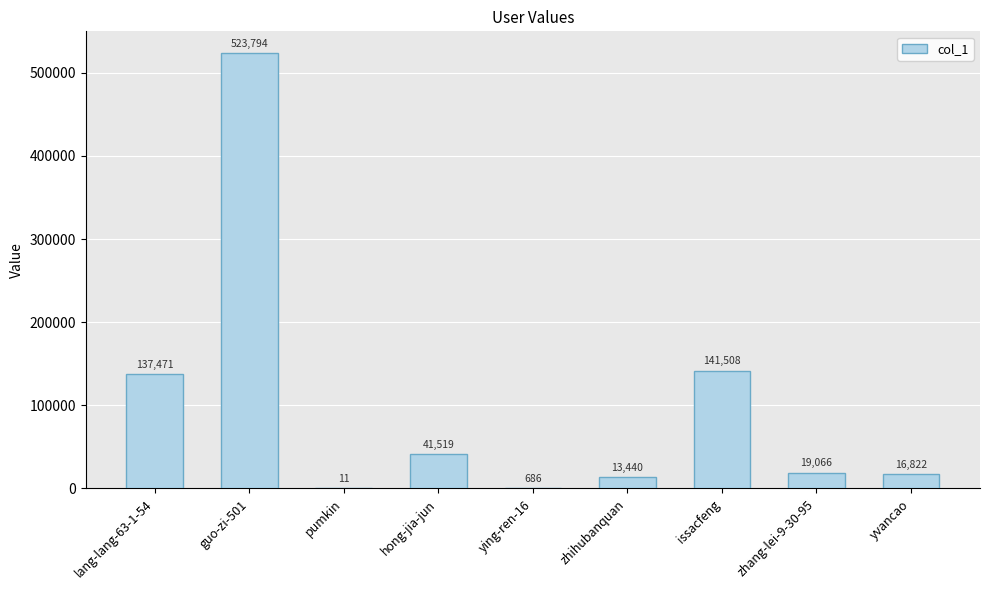

Are the bars horizontal?

No